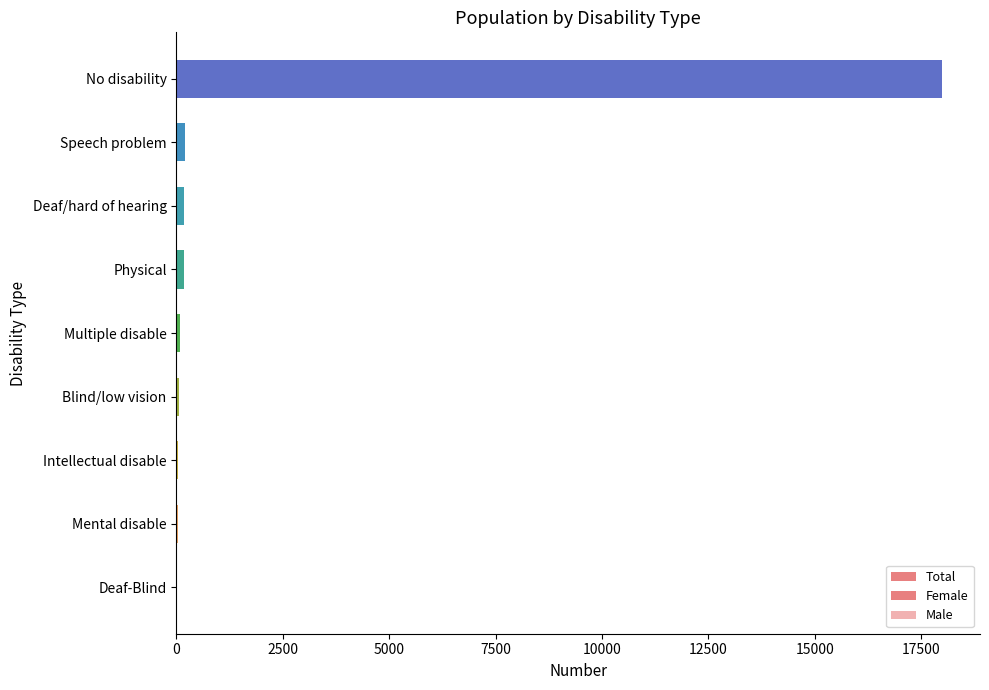

Which series has the widest spread of values?

Total